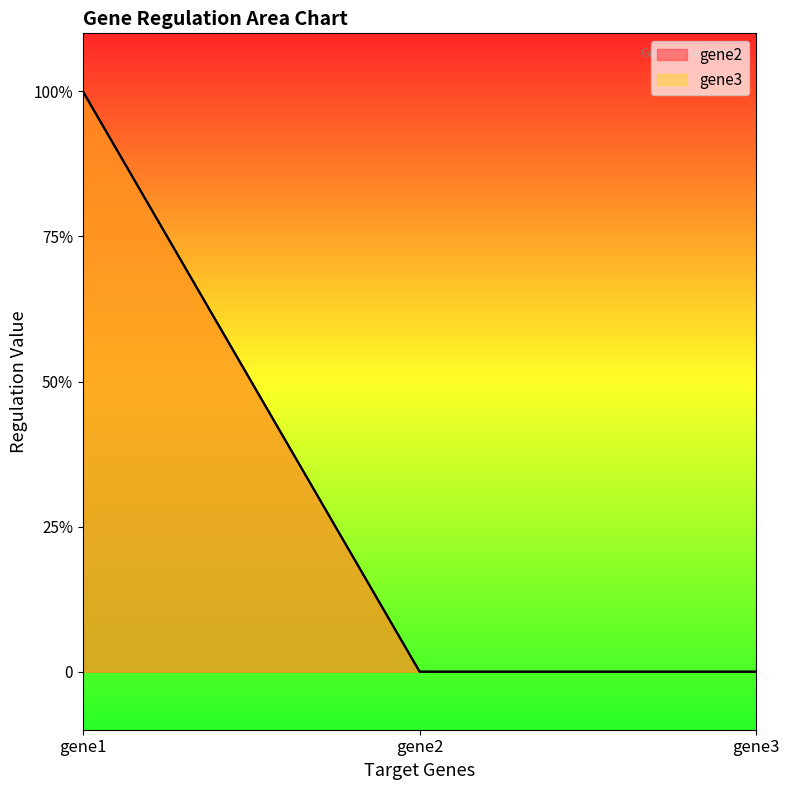

Where is gene2 nearest to the value 0?

gene2